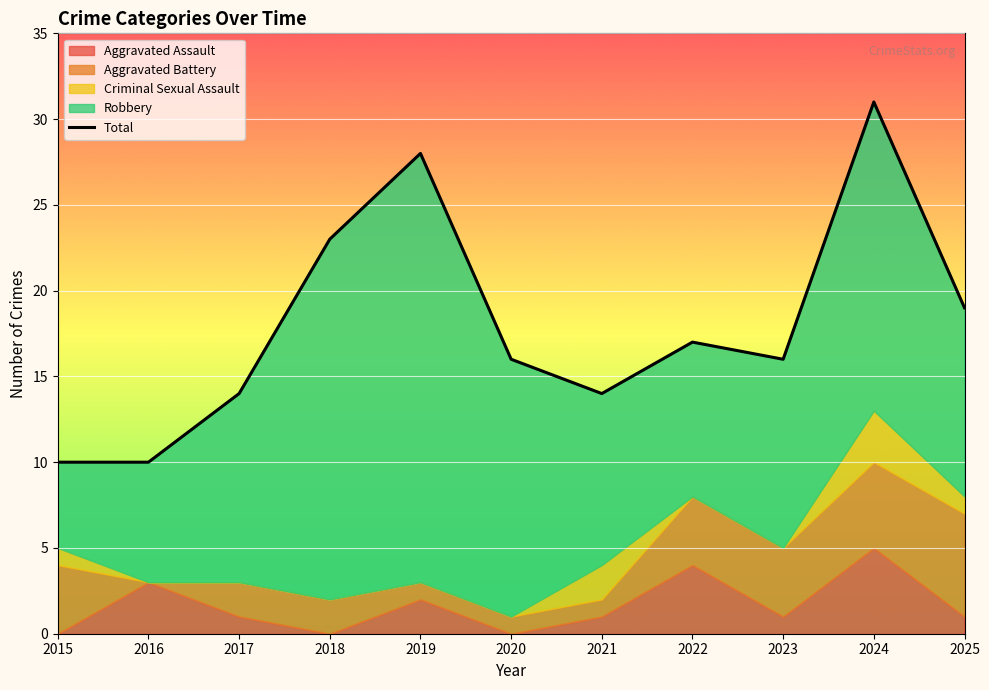

What is the sum of all values?

198